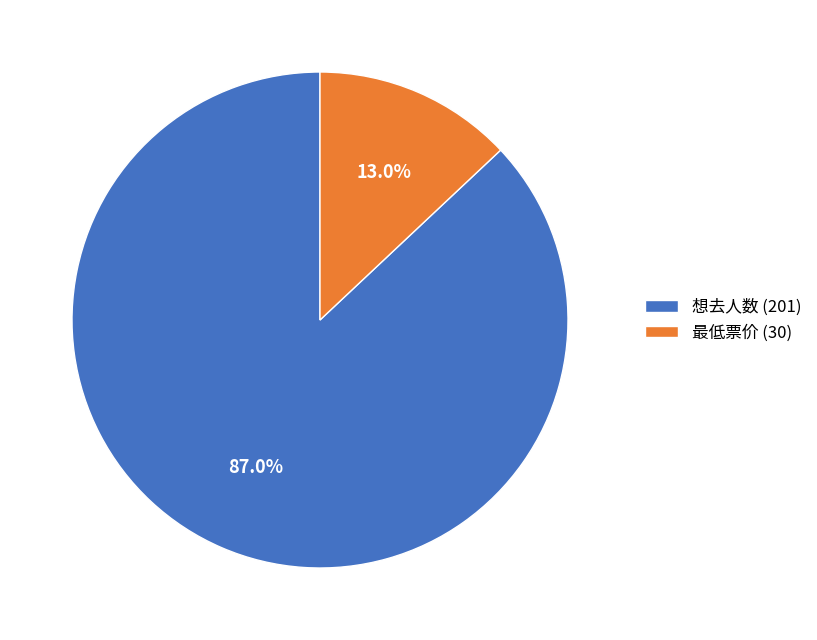

Do 想去人数 (201) and 最低票价 (30) together represent more than half of the pie?

Yes